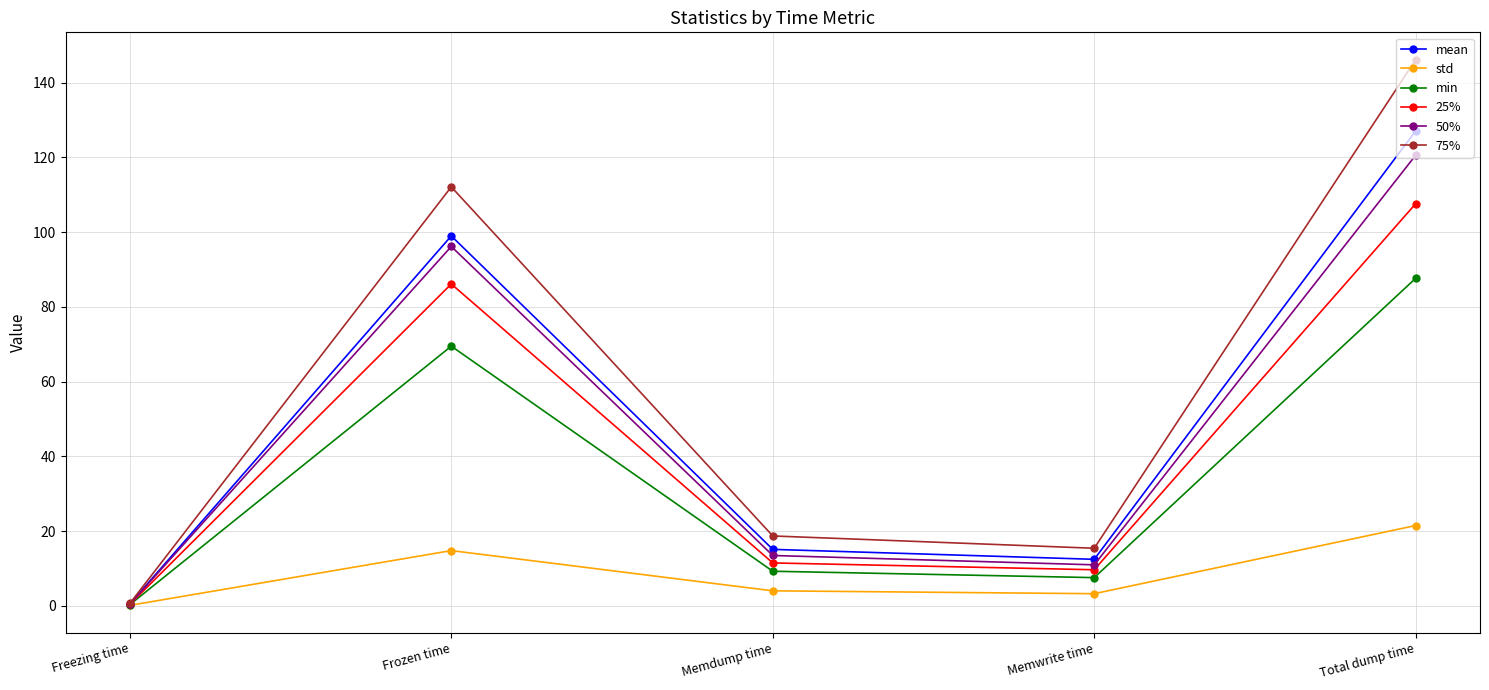

What is the difference between the maximum and minimum values in the 25% series?

107.2